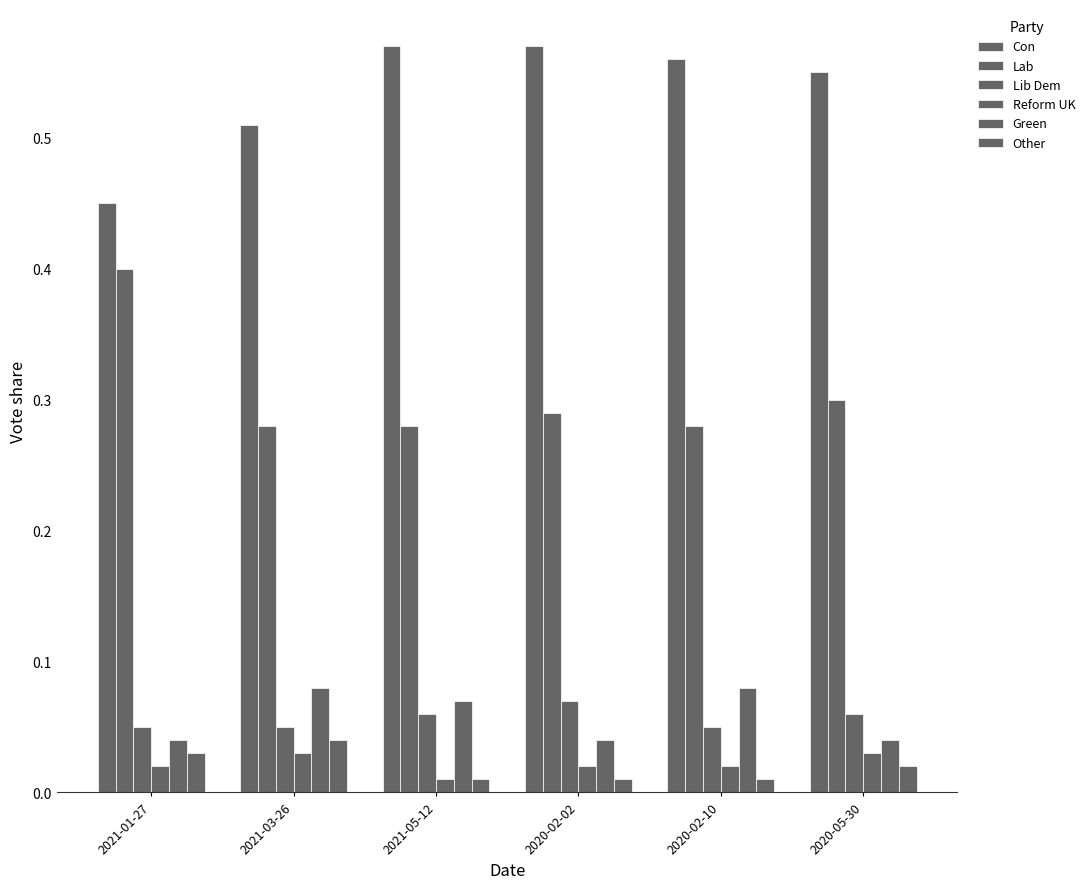

Where is Lab nearest to the value 0?

2021-03-26